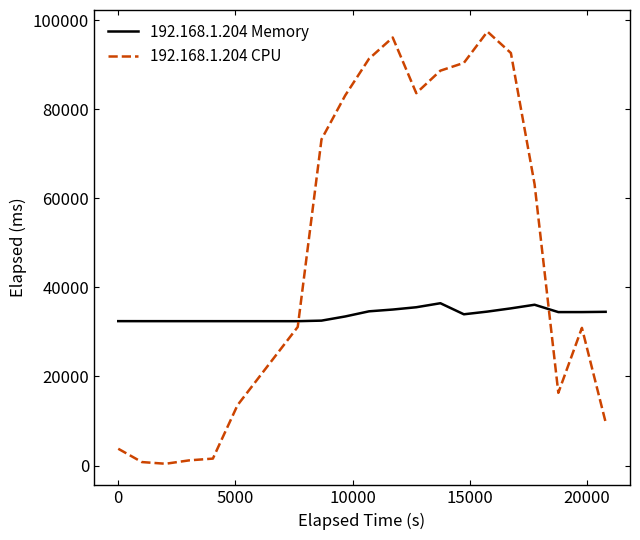

After their last crossing, which series has the higher values: 192.168.1.204 CPU or 192.168.1.204 Memory?

192.168.1.204 Memory